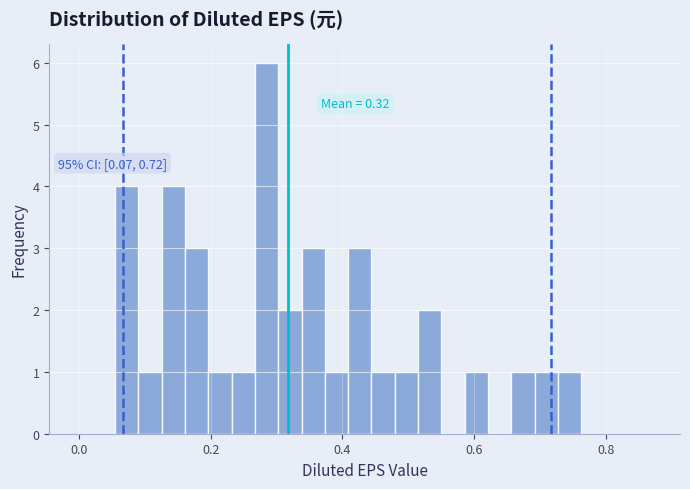

Around what value on the x-axis is the tallest bar? Give the approximate position of its centre, as read against the axis.

0.28